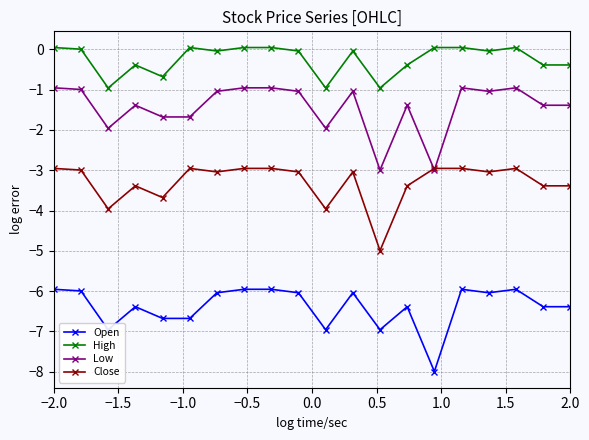

True or false: High and Low cross at least once.

False